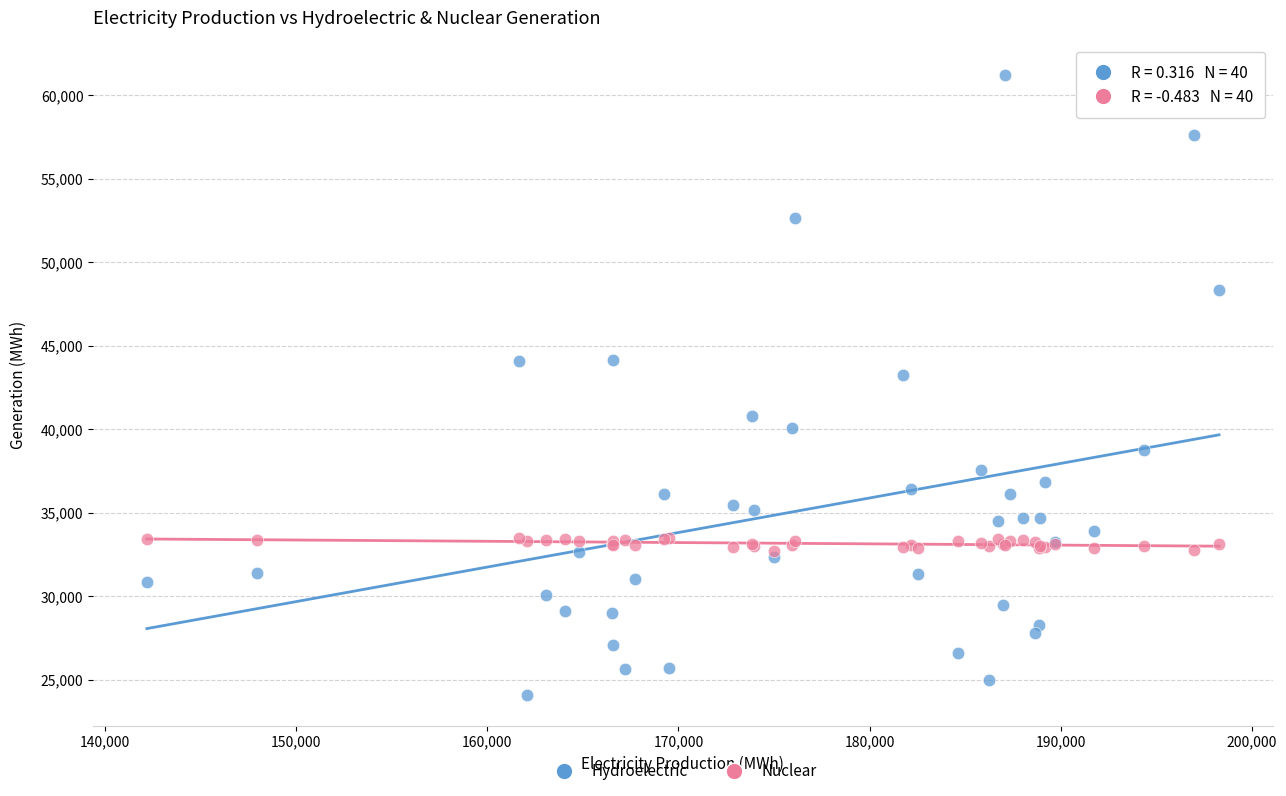

In the Hydroelectric series, what Y value is closest to 42655?

43249